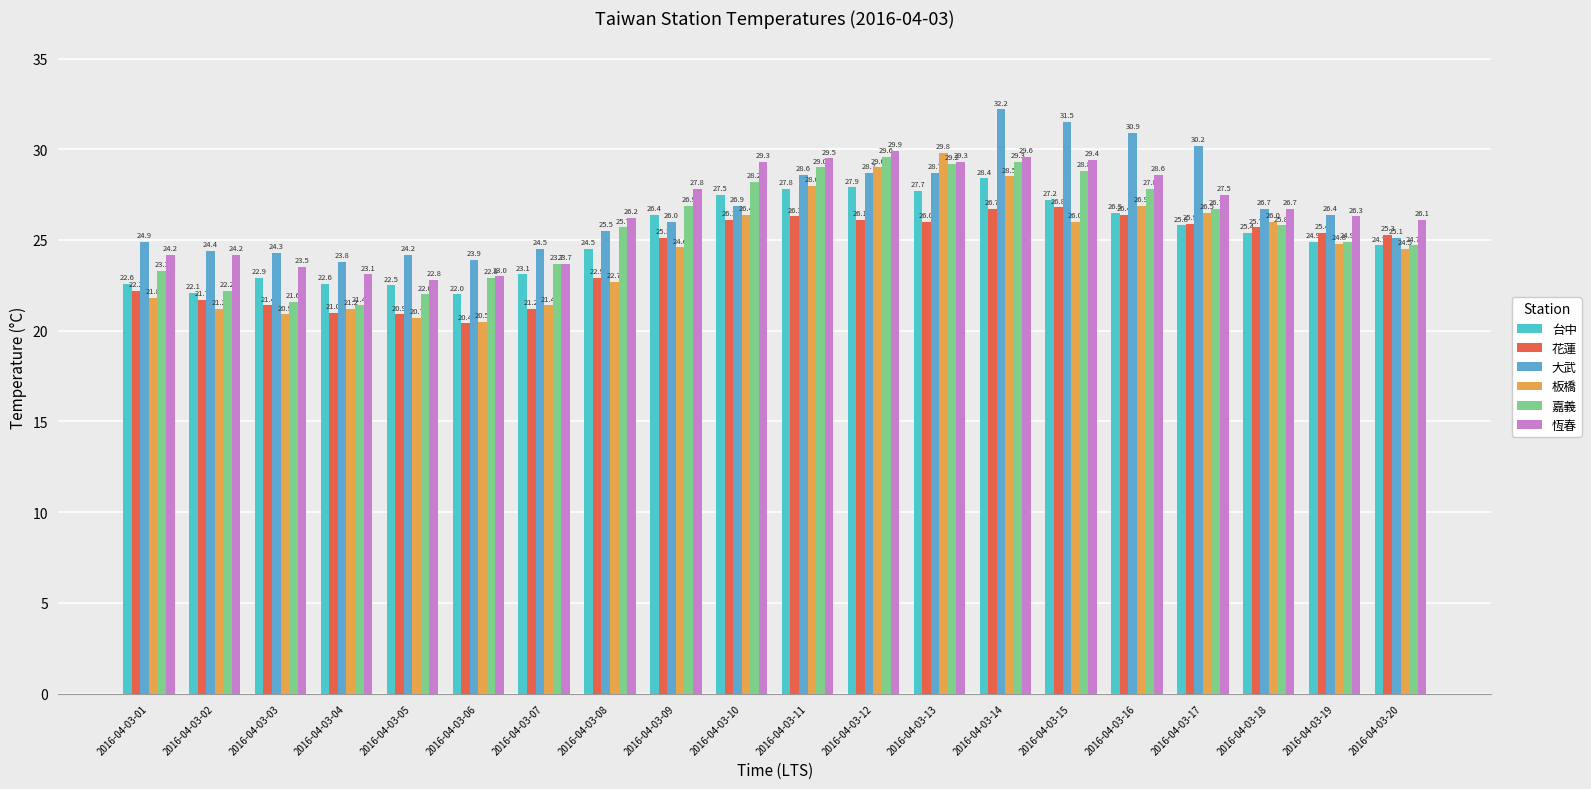

Is it true that 花蓮 equals 9.0 at 2016-04-03-16?

False